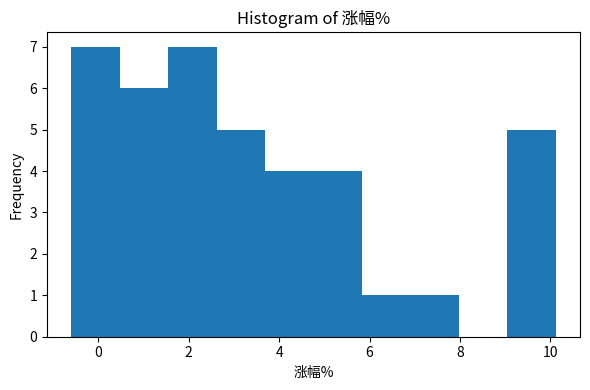

What is the height of the bar covering 3.6 to 4.8 on the x-axis? Neither the bar edges nor the heights are printed on the chart, so give them approximately, as read against the axes.

4